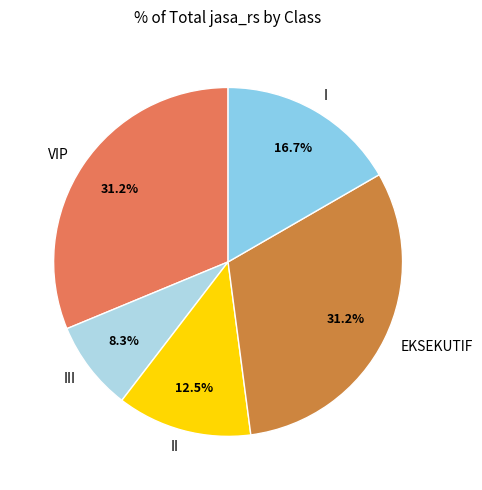

What is the ratio of the value at II to the value at EKSEKUTIF?

0.4